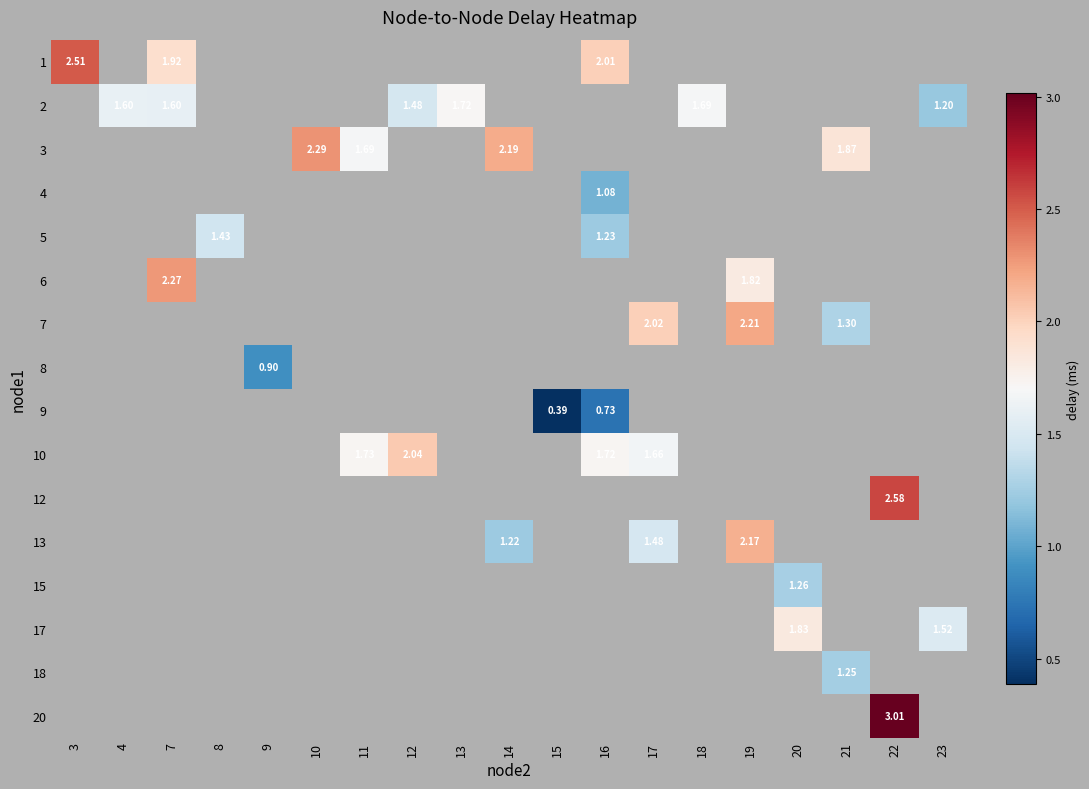

Is the value of 15 at 21 greater than the value of 12 at 12?

No